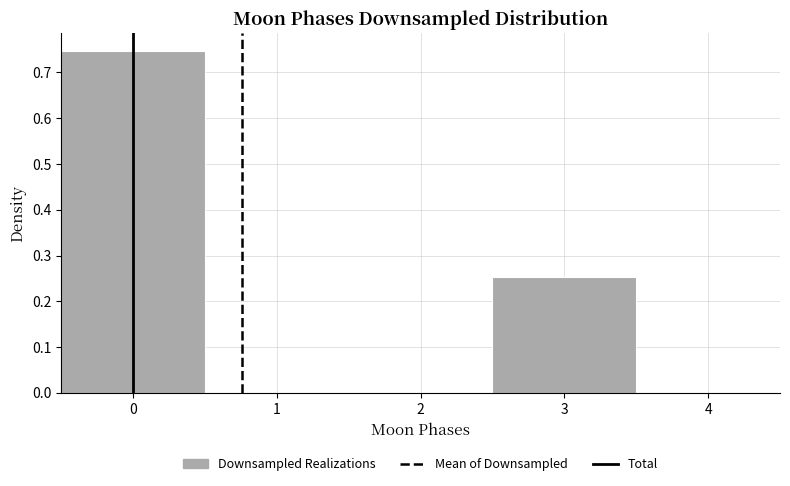

How tall is the bar that spans 2.5 to 3.5 on the x-axis? The values are not printed on the chart, so give them approximately, as read against the axis.

0.25